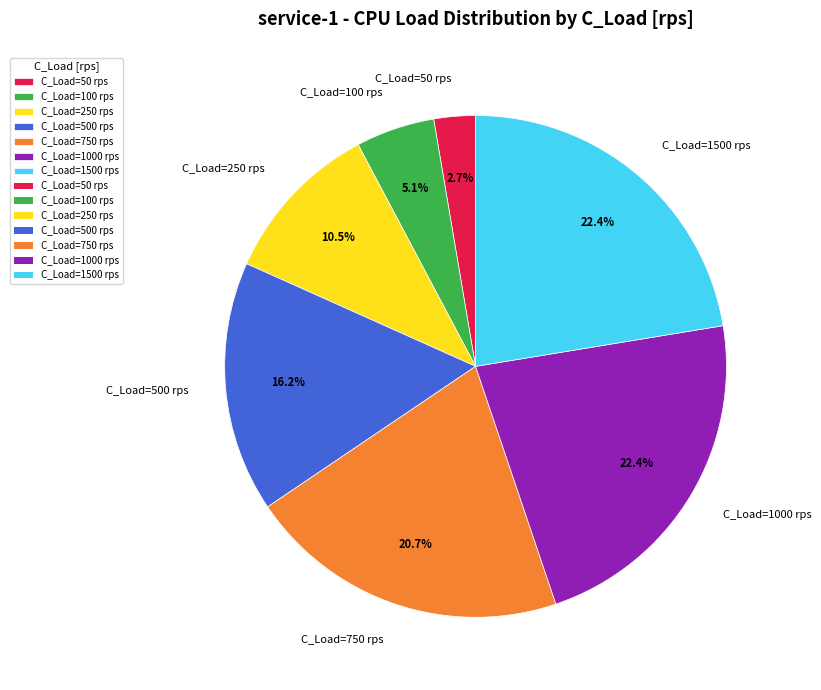

Which category has the smallest portion of the pie?

C_Load=50 rps